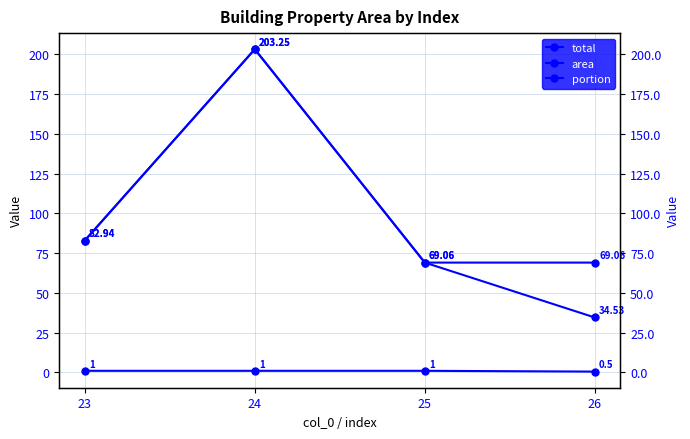

True or false: total has more than 1 interior local peaks.

False